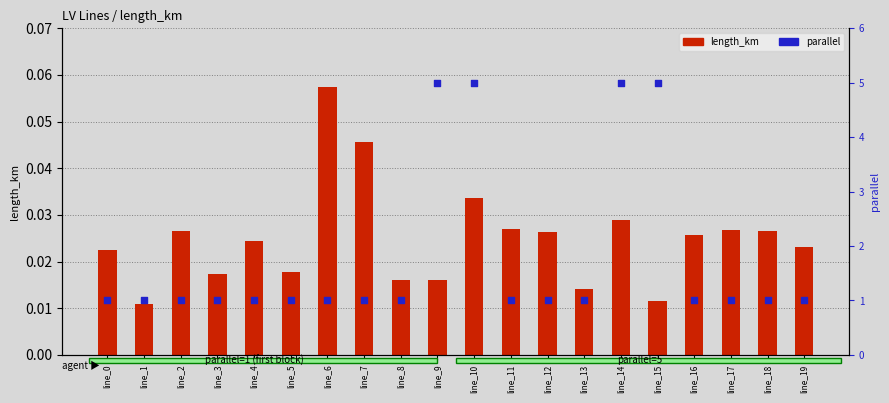

At how many categories does at least one series exceed 3?

4